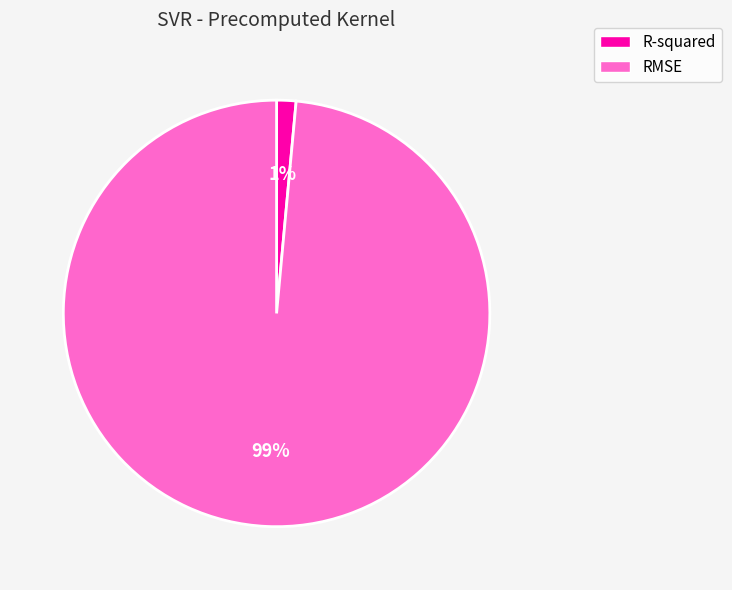

What percentage is the R-squared slice, to the nearest percent?

1%